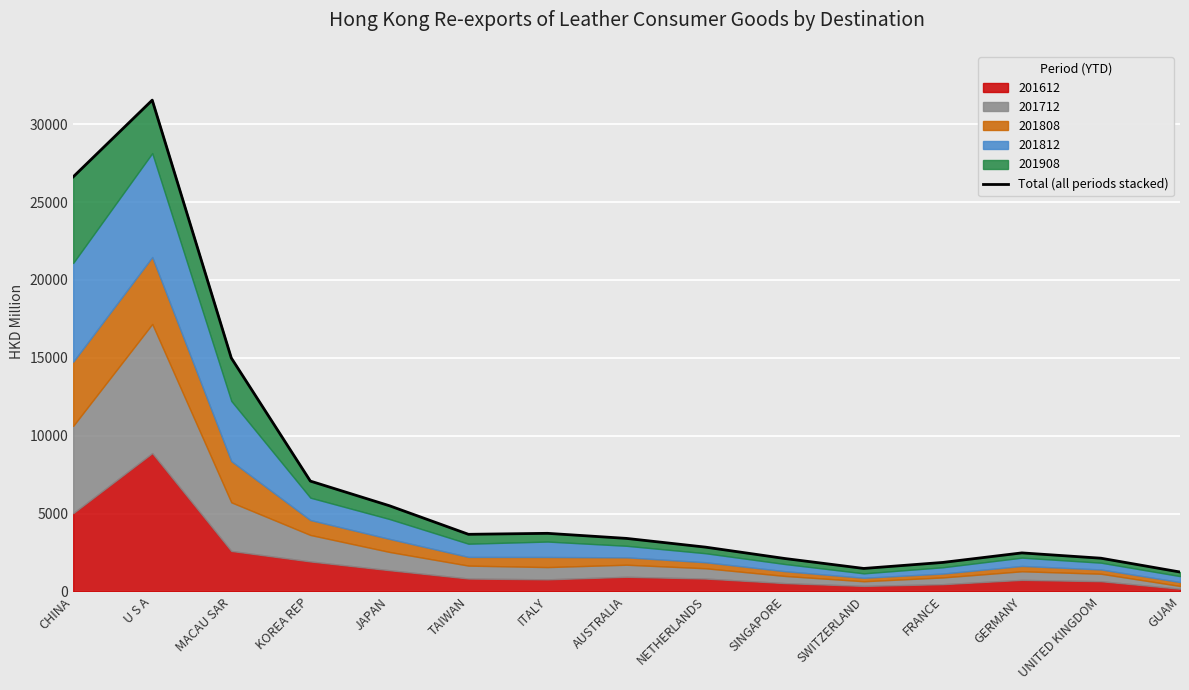

How many values exceed 3404?

8